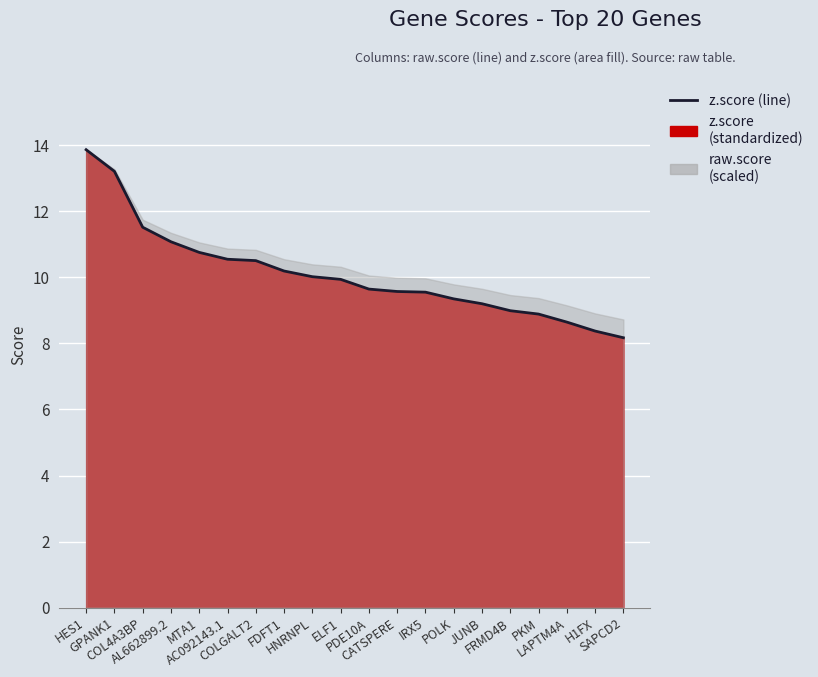

What is the difference between the maximum and minimum values?

5.7